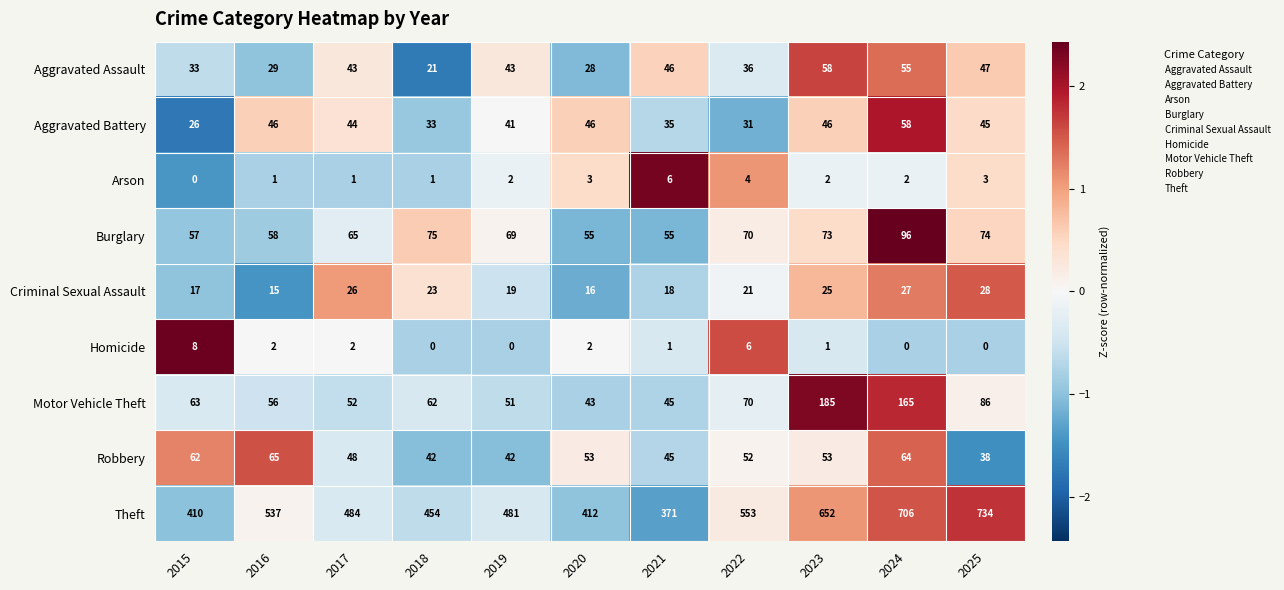

How many values in the Aggravated Battery series are below 44?

5